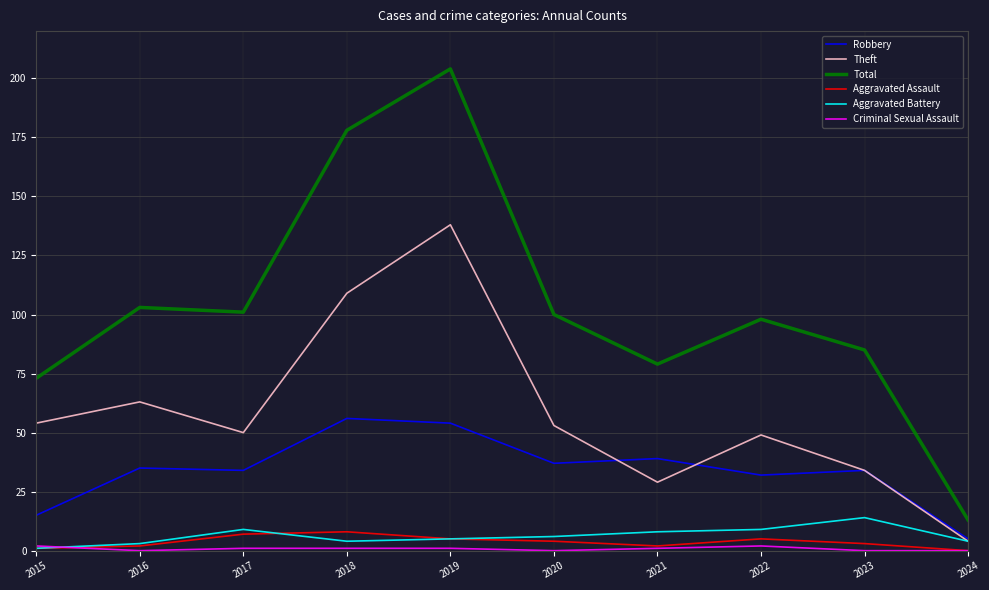

How many lines are shown in the chart?

6